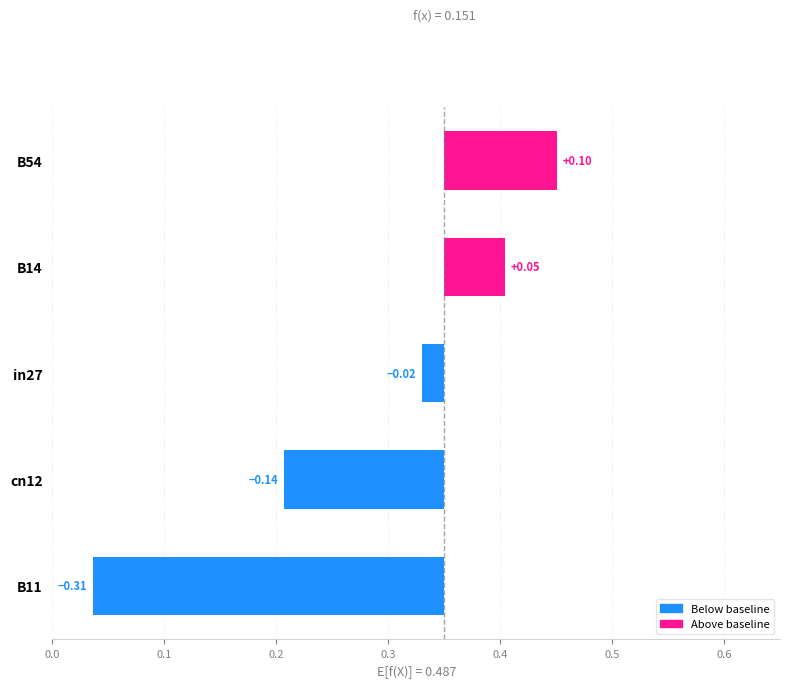

What is the approximate value of job100_scenario0_194 at cn12?

0.2